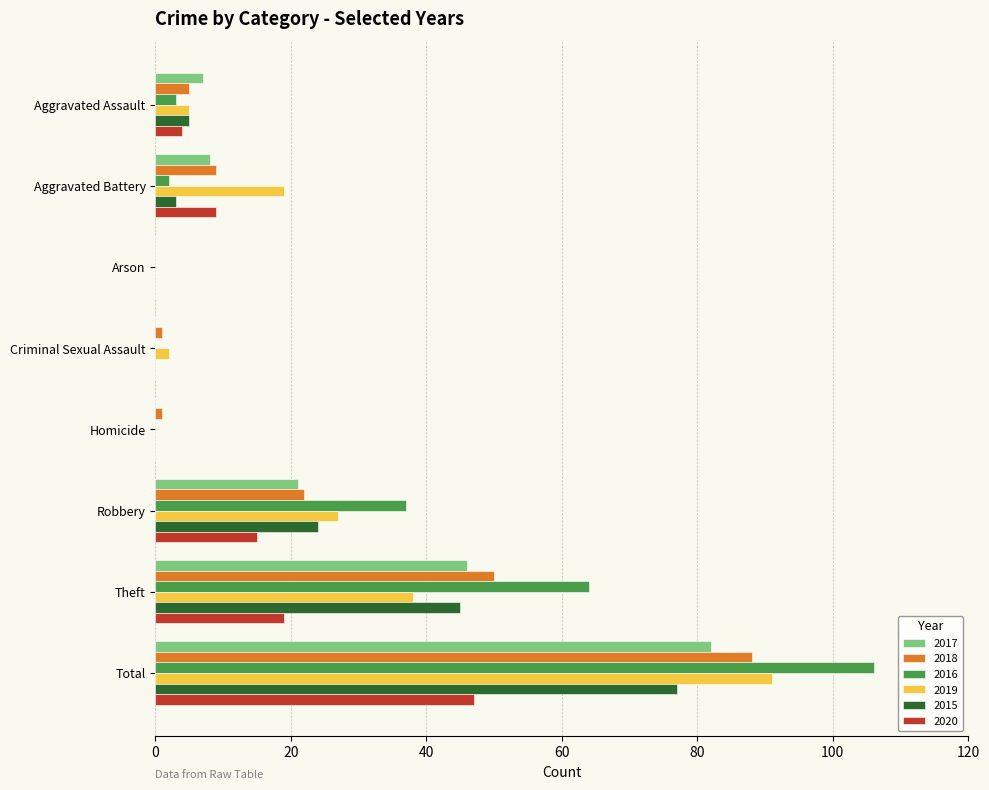

What is the sum of all 2016 values?

212